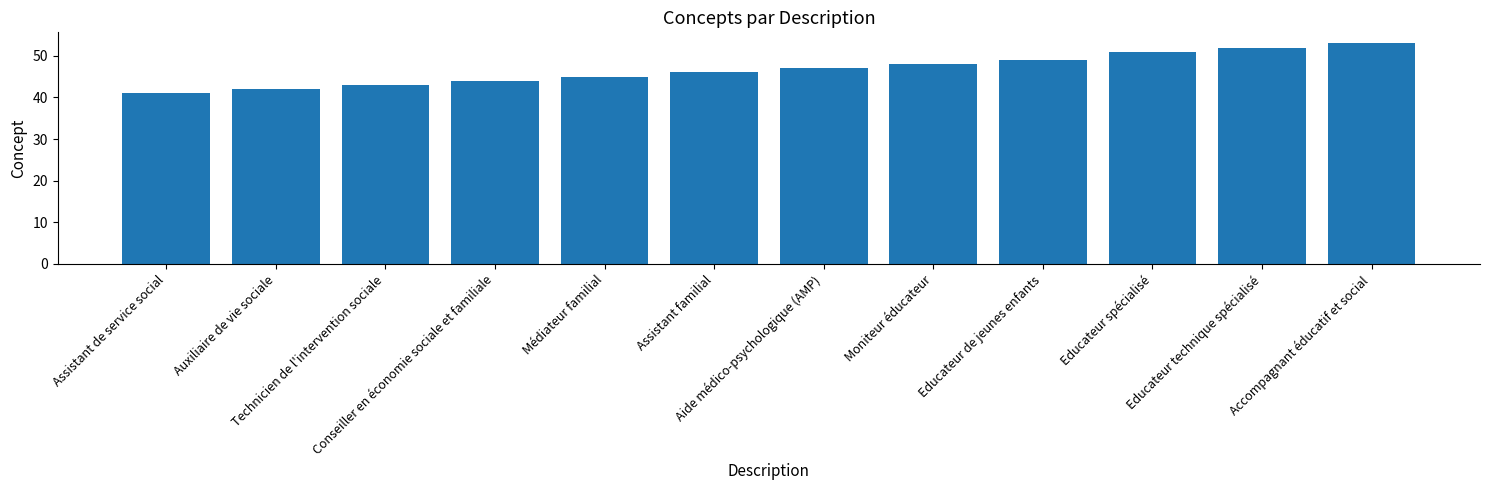

How many distinct data groups are displayed?

1